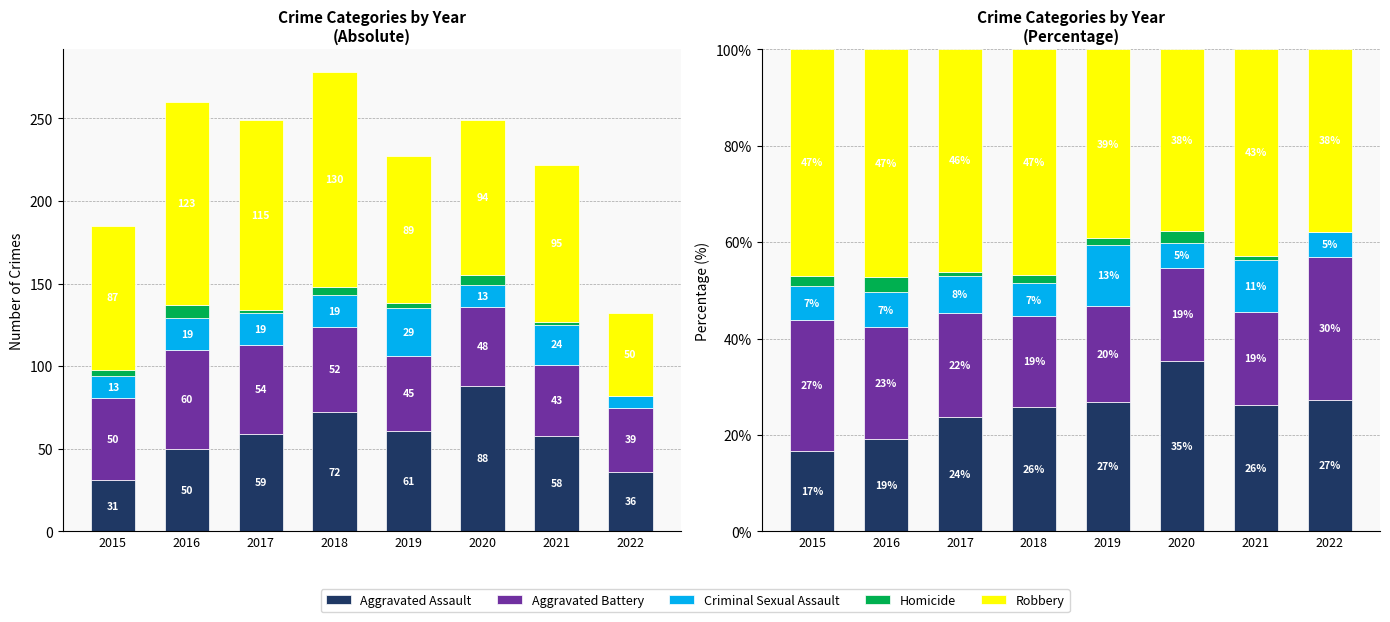

Are the bars horizontal?

No